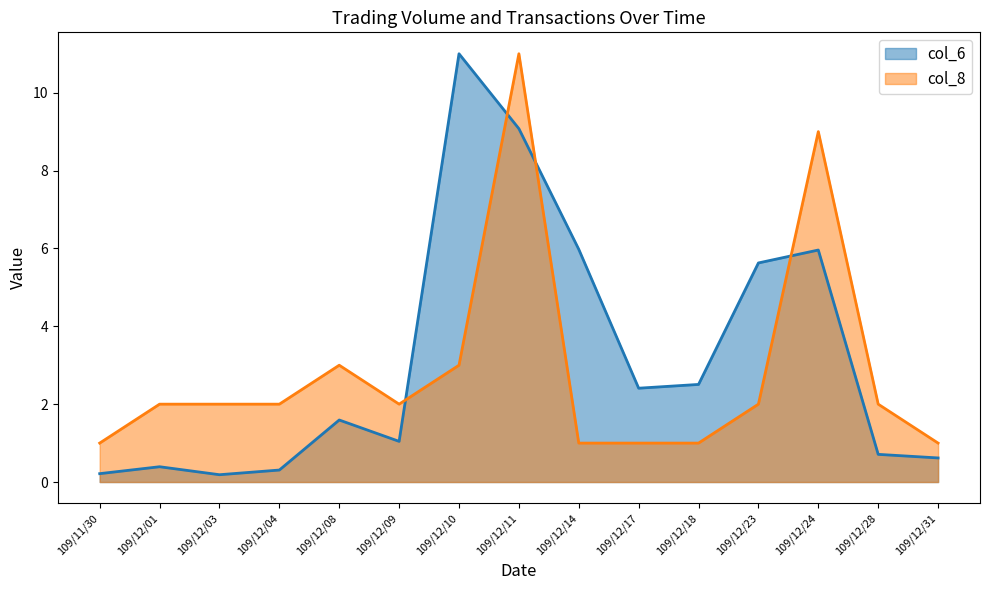

What is the sum of all col_6 values?

47.6